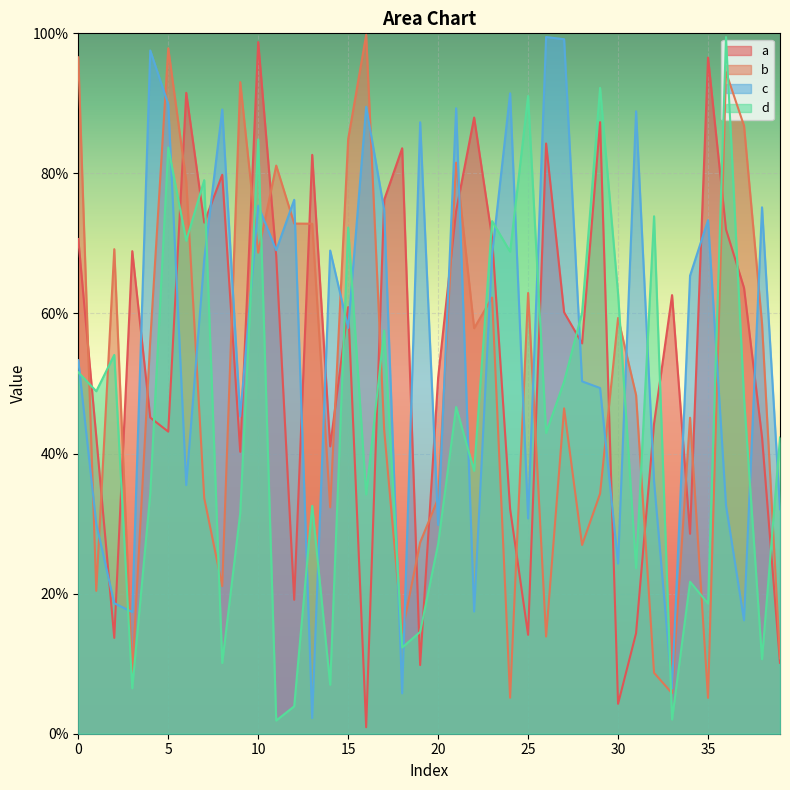

How many interior local peaks does the b series have?

12